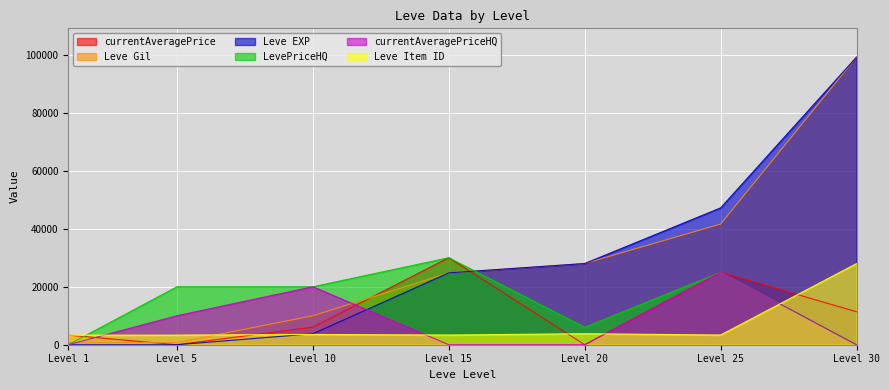

How many interior local valleys does the currentAveragePrice series have?

2